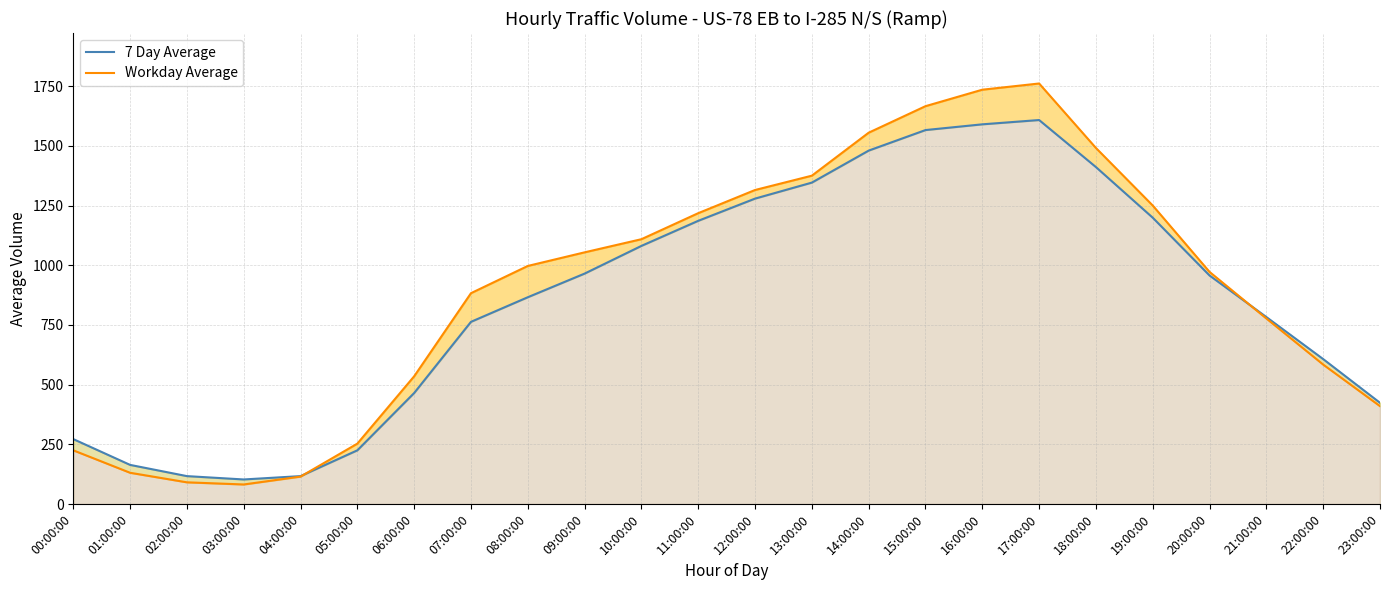

Which series has the widest spread of values?

Workday Average